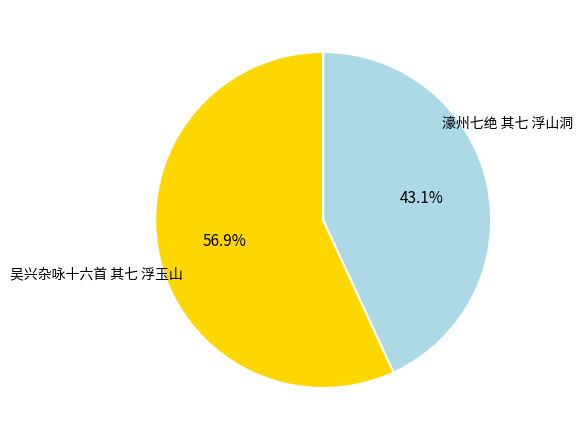

Does any single category account for the majority?

Yes